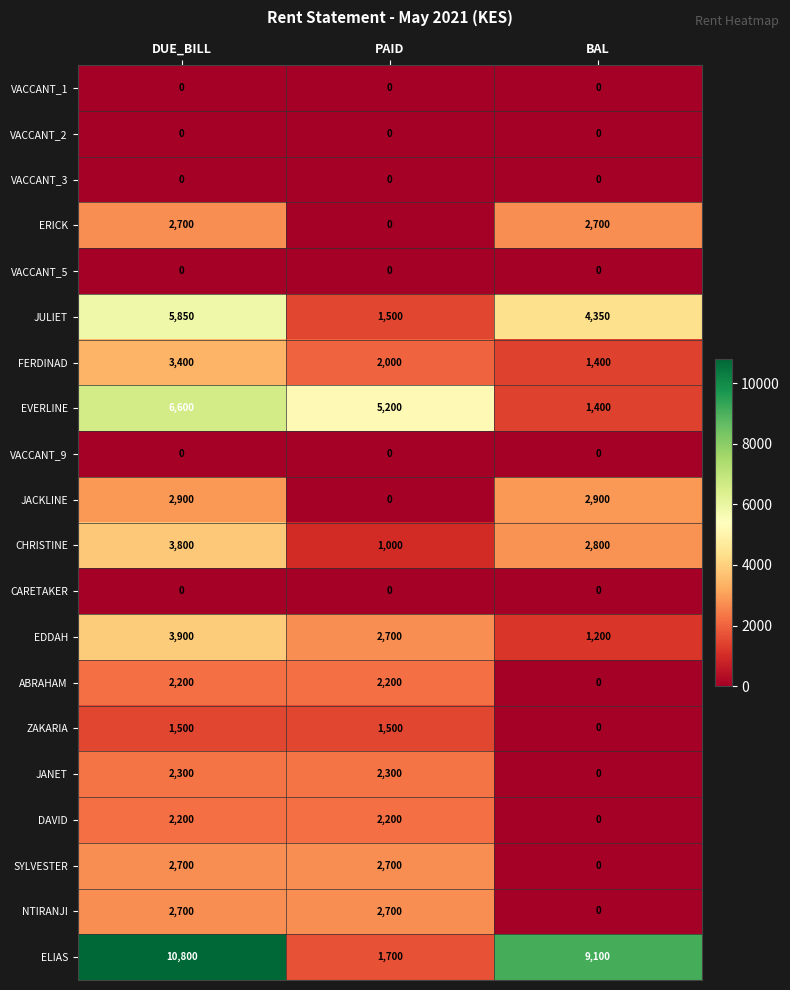

How many data points does each series have?

3